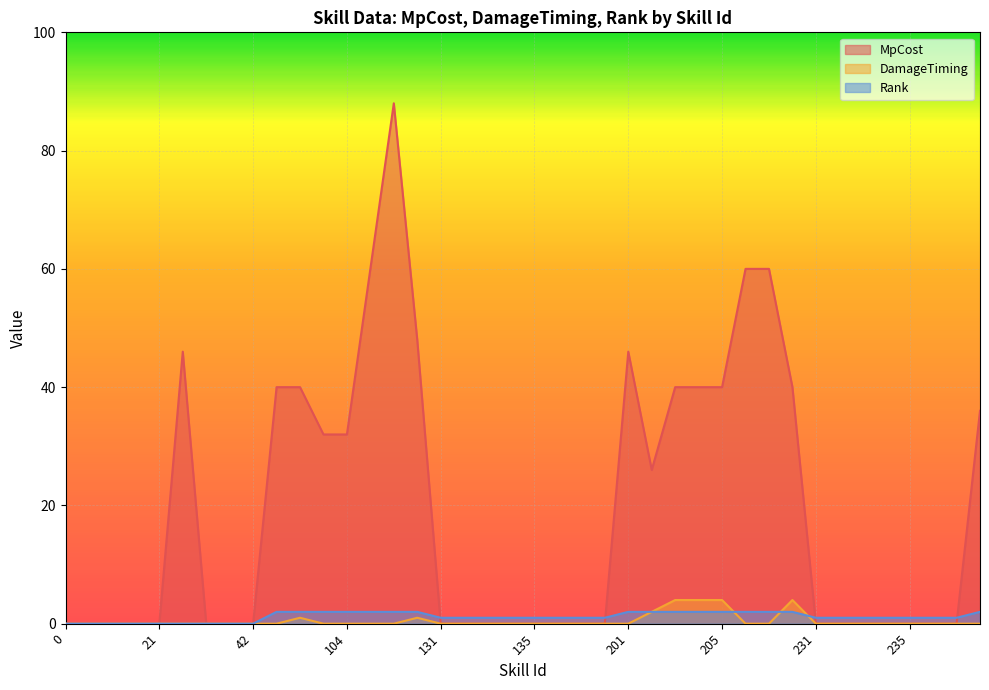

The value of MpCost at 1 is 56. True or false?

False